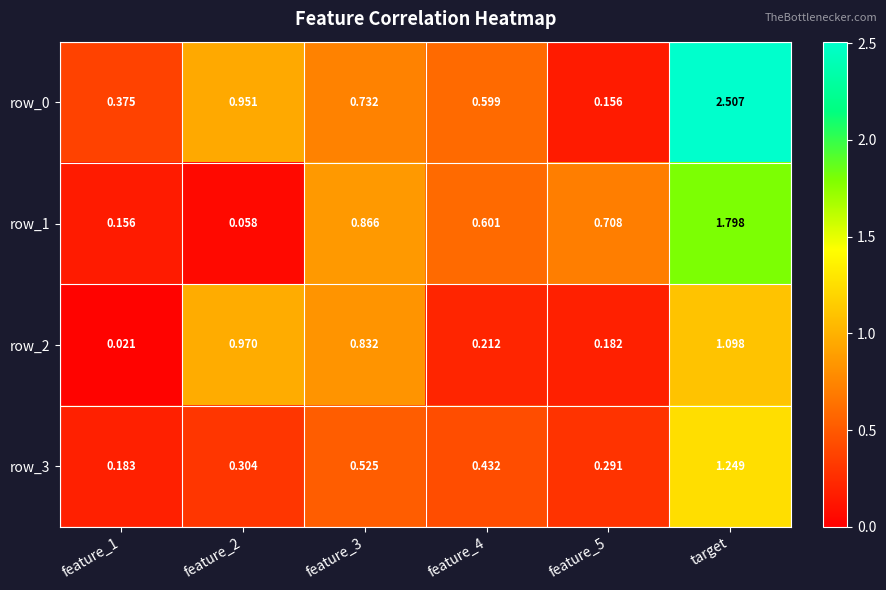

Which label corresponds to the largest value in the chart?

target